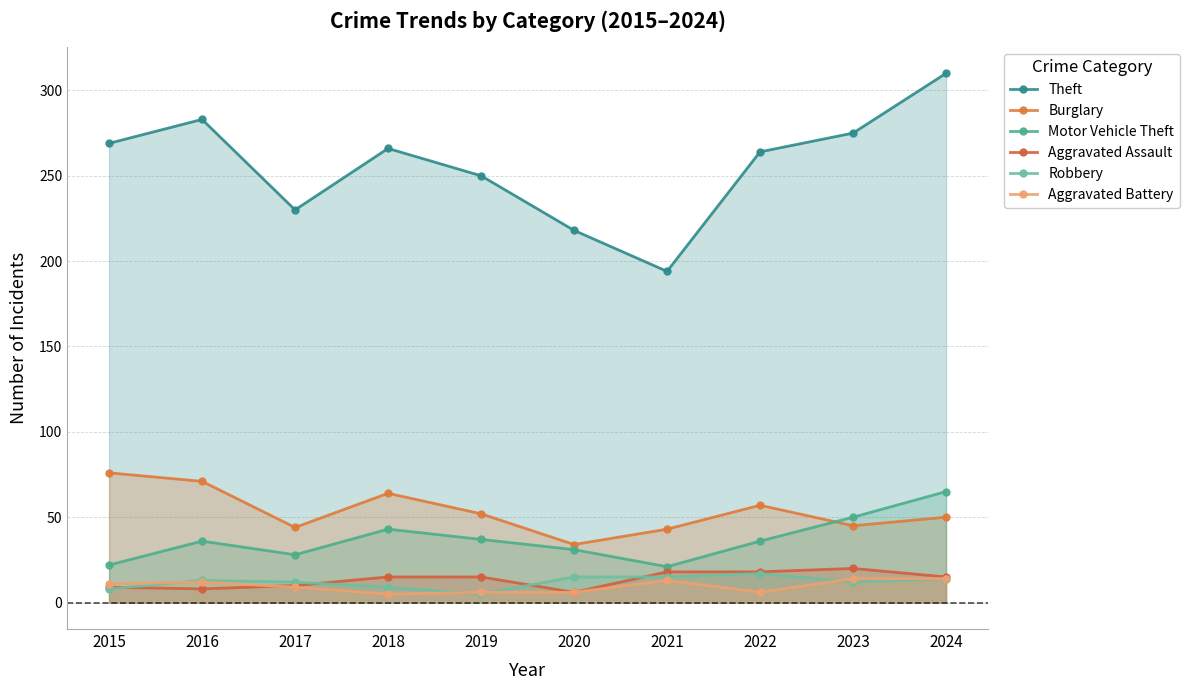

Which series changed the most between 2022 and 2024?

Theft